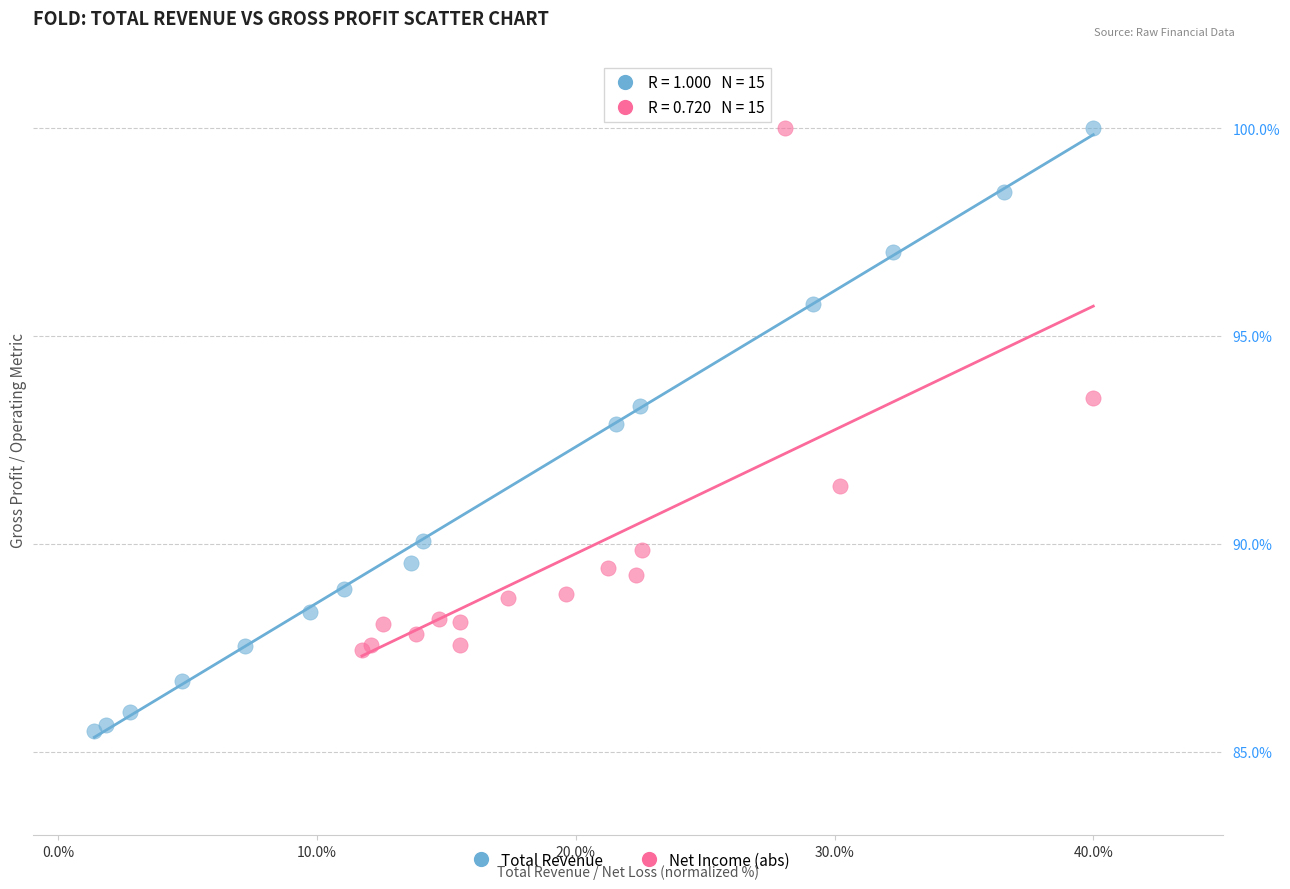

Which series has the widest spread of Y values?

Total Revenue